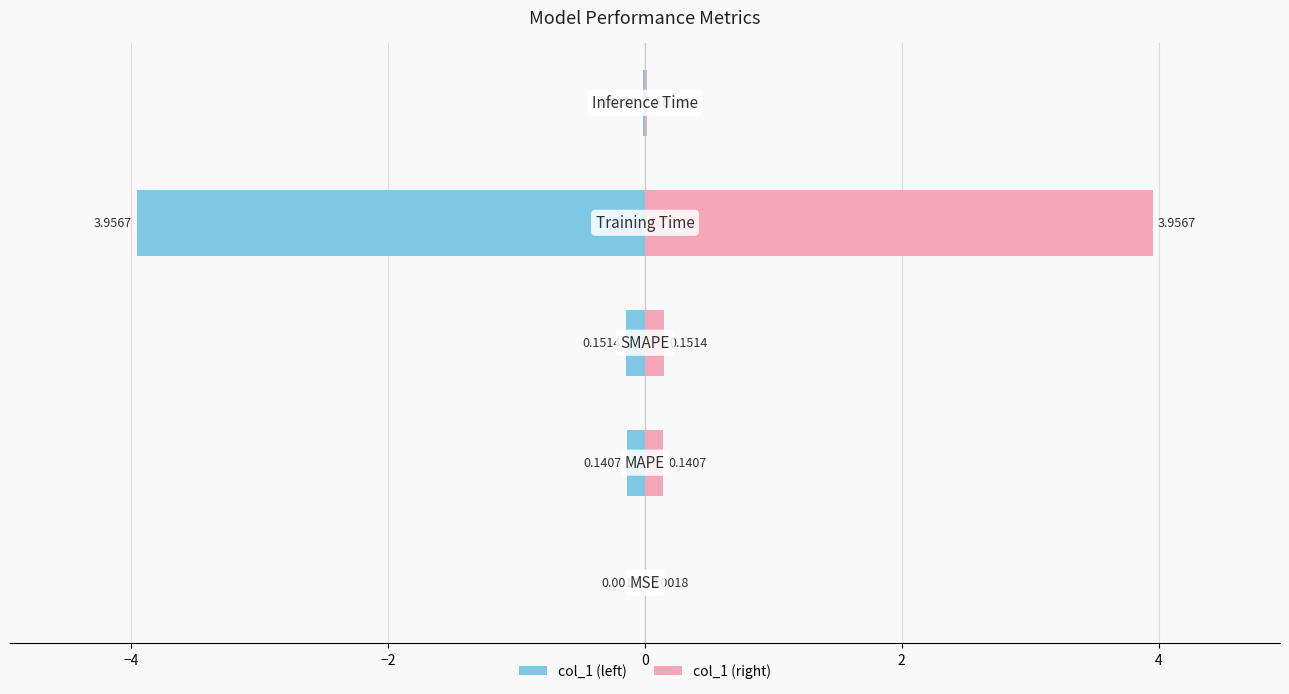

Does the chart contain stacked bars?

No